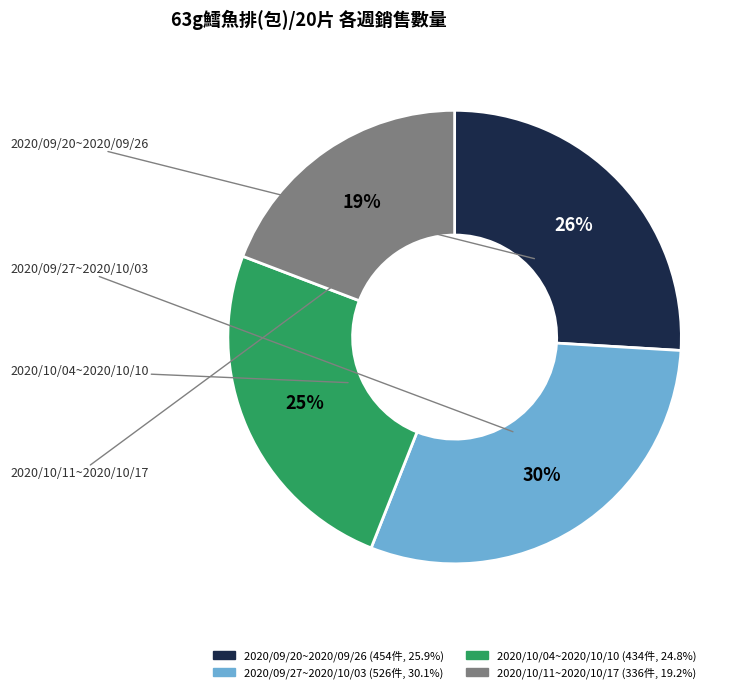

What is the change in value from 2020/09/27~2020/10/03 to 2020/10/04~2020/10/10?

-92